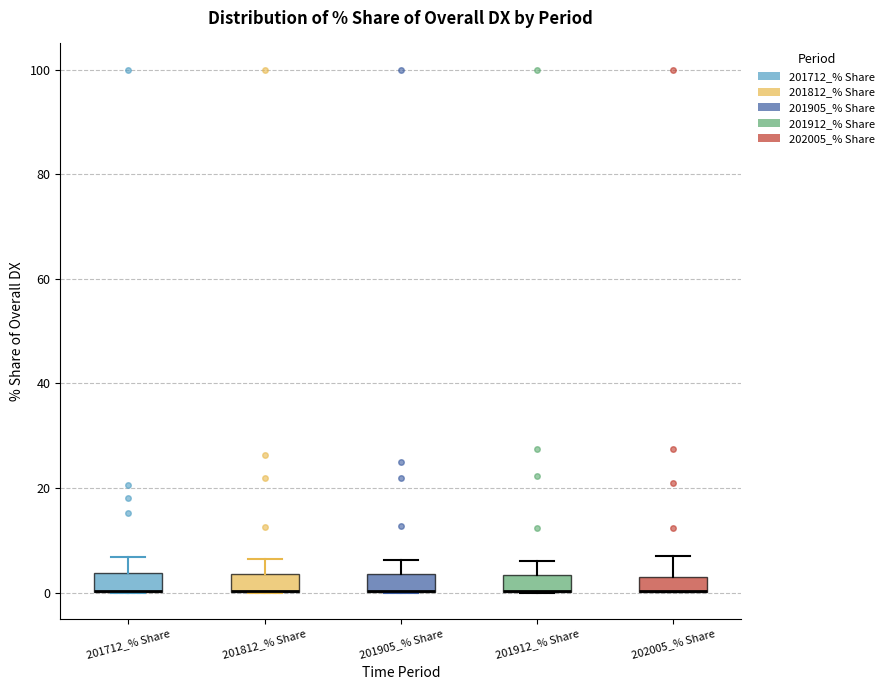

Where is the lower edge of the box for 201905_% Share on the y-axis? The values are not printed on the chart, so give them approximately, as read against the axis.

0